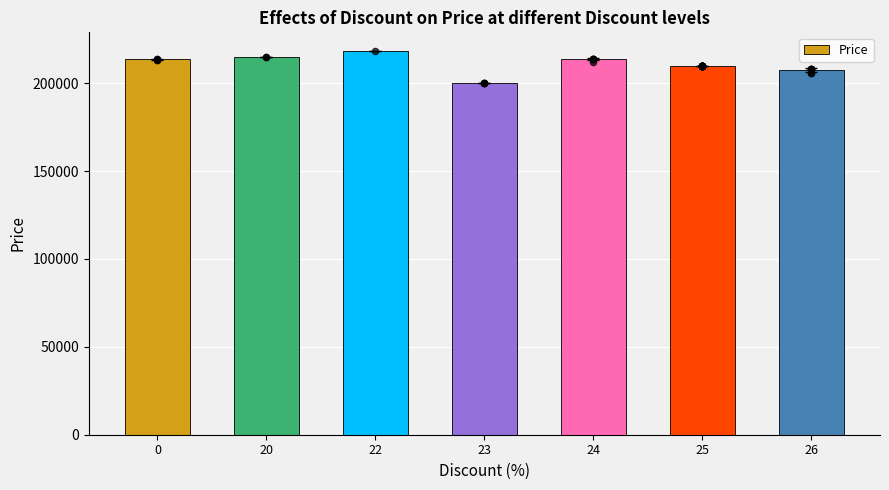

Approximately how many times larger is the value at 26 compared to 23?

1.0